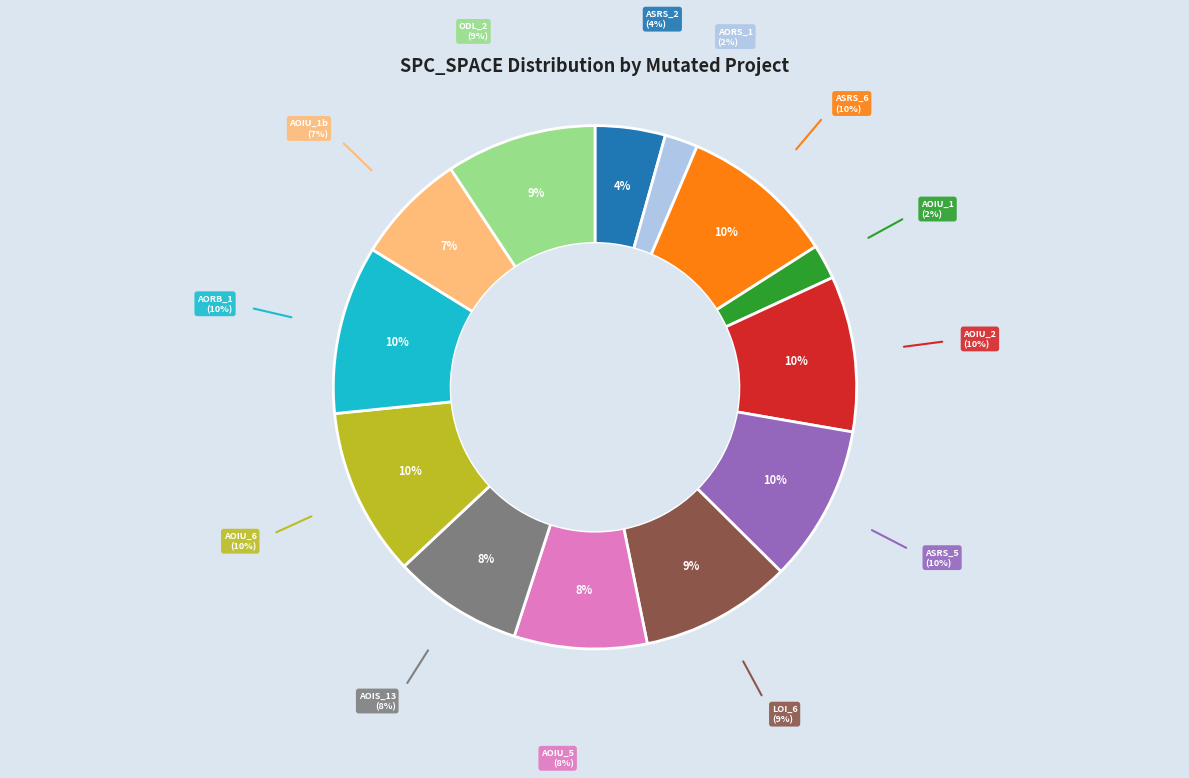

The AOIU_5 slice represents 20% of the pie. True or false?

False